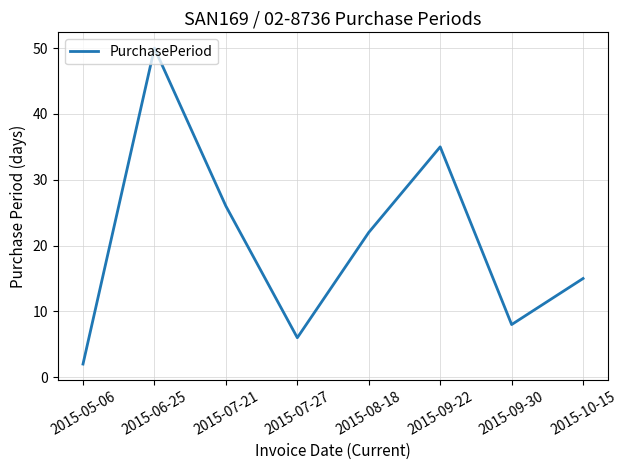

Is it true that the value at 2015-09-22 is 35?

True